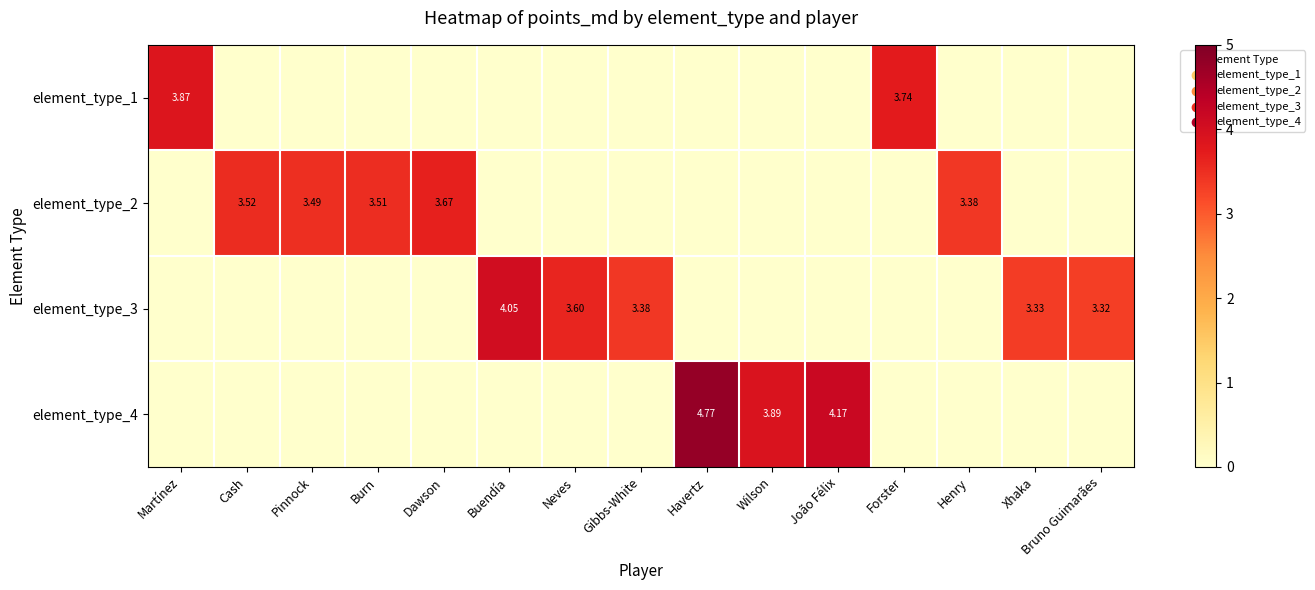

How many positive values does the element_type_4 series have?

3